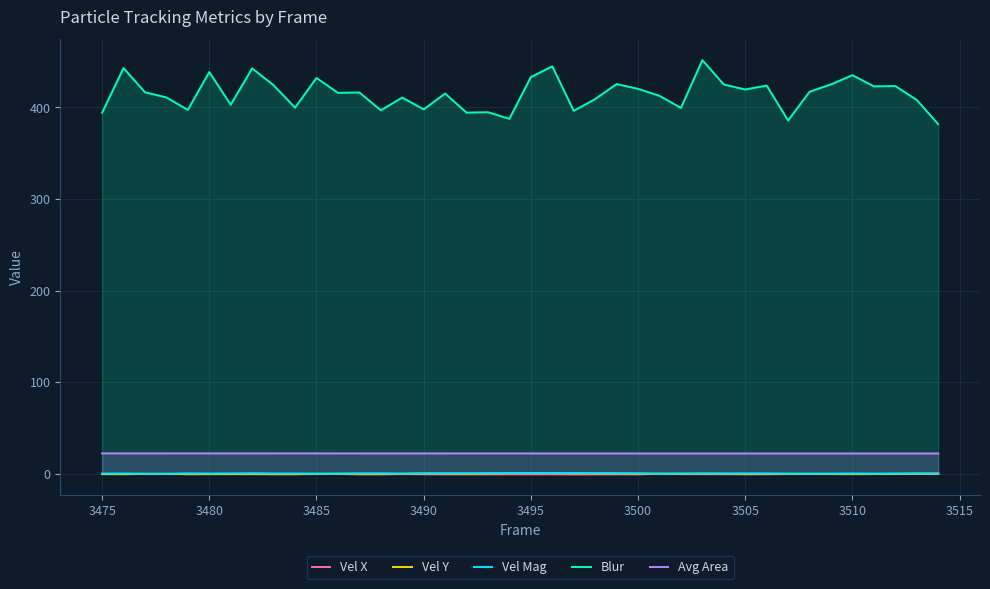

True or false: Vel X and Avg Area cross at least once.

False